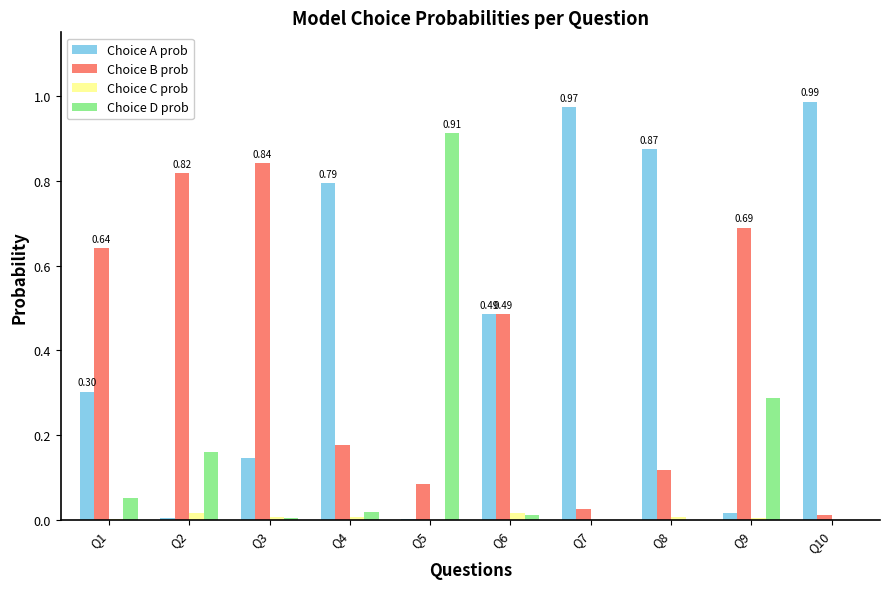

The value of Choice A prob at Q6 is 0.7. True or false?

False